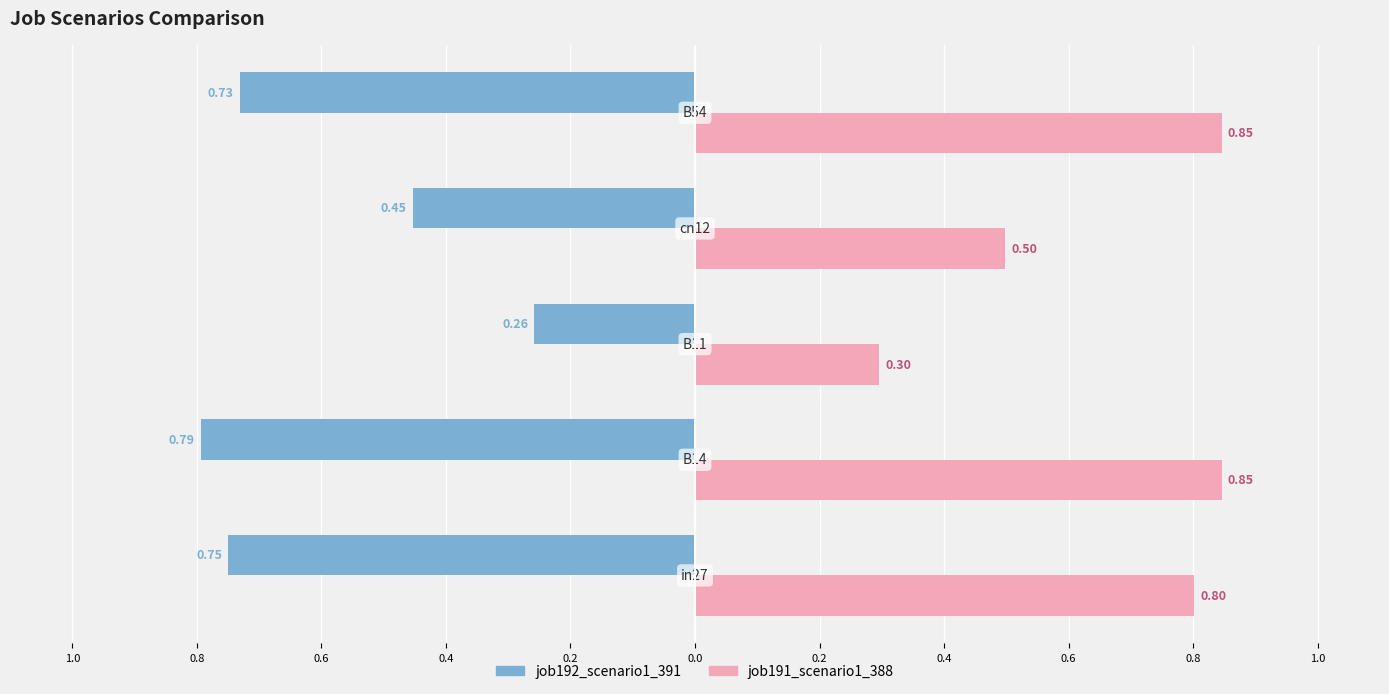

What are all the series names shown in the legend?

job192_scenario1_391, job191_scenario1_388